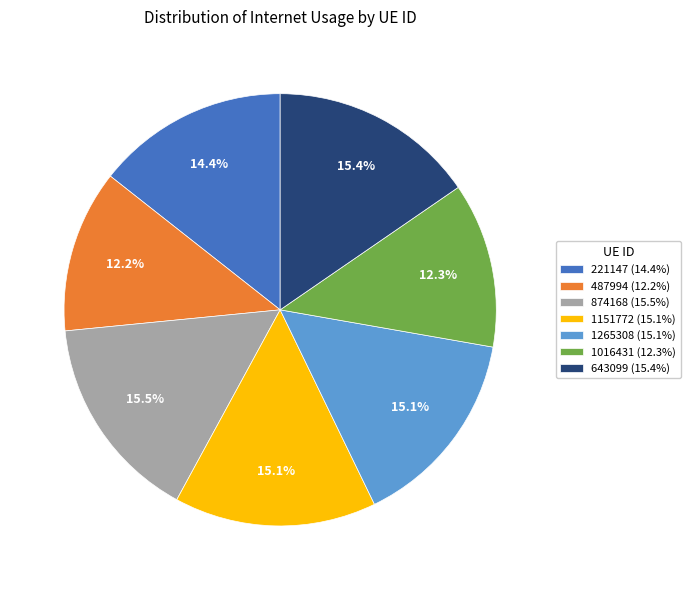

What percentage is NOT represented by 643099?

84.6%